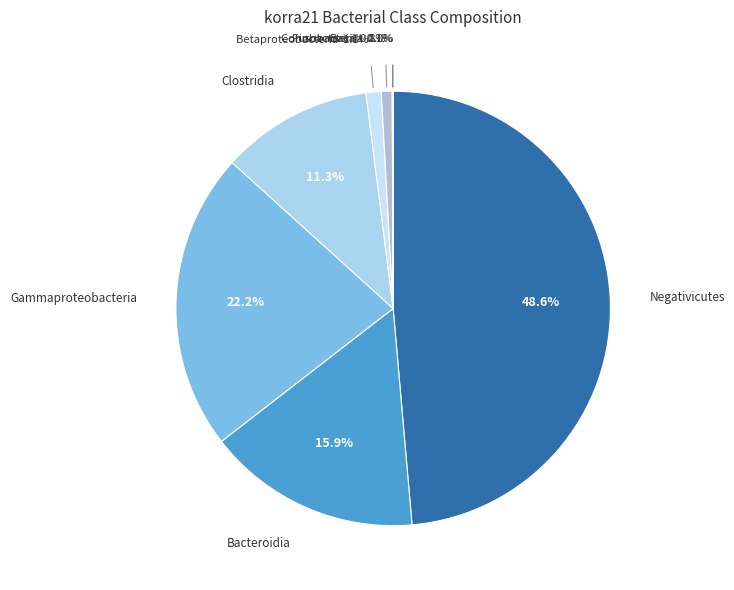

To the nearest percent, what is the average slice percentage?

12%